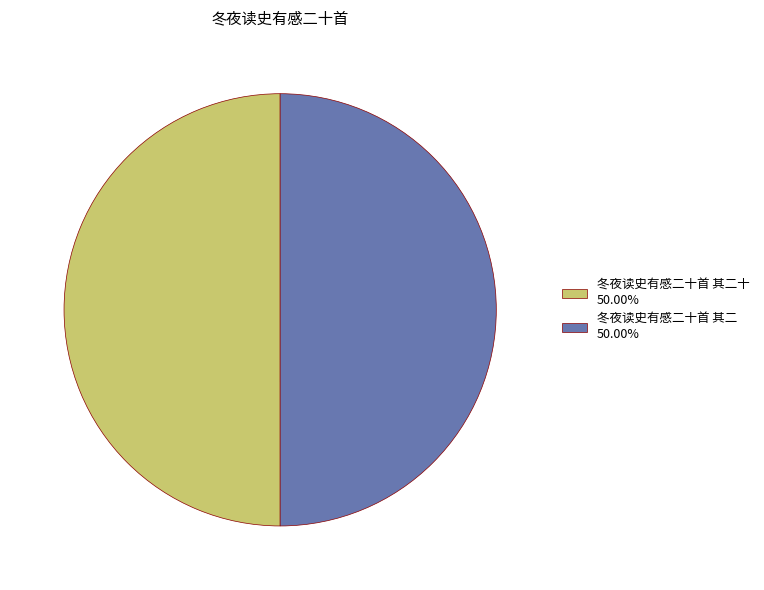

What is the ratio of the value at 冬夜读史有感二十首 其二 50.00% to the value at 冬夜读史有感二十首 其二十 50.00%?

1.0